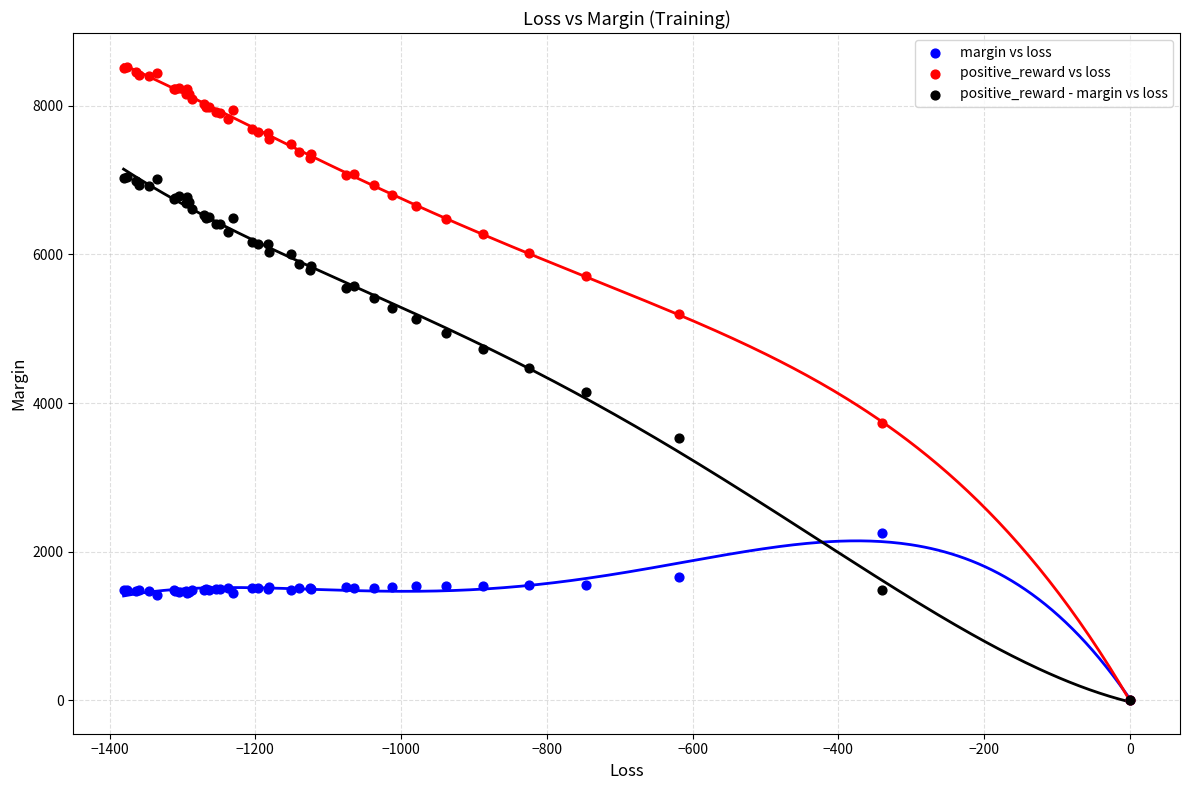

What are all the series names shown in the legend?

margin vs loss, positive_reward vs loss, positive_reward - margin vs loss